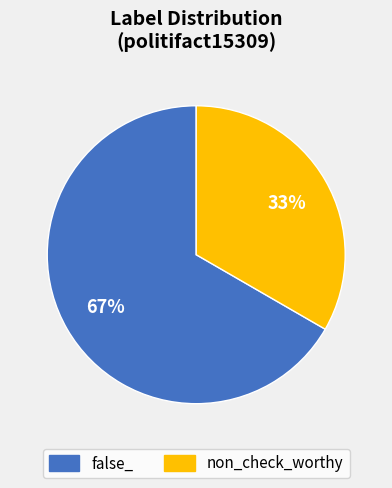

What is the ratio of the value at false_ to the value at non_check_worthy?

2.0